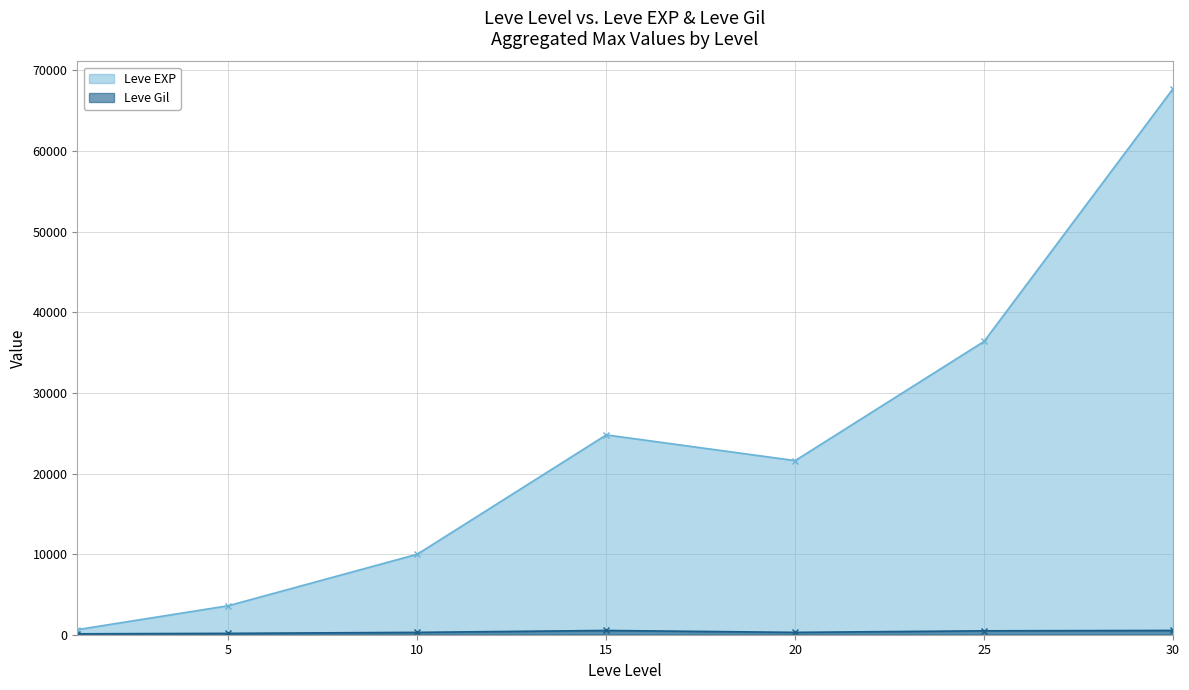

True or false: Leve EXP has a value of 103596 at 30.

False